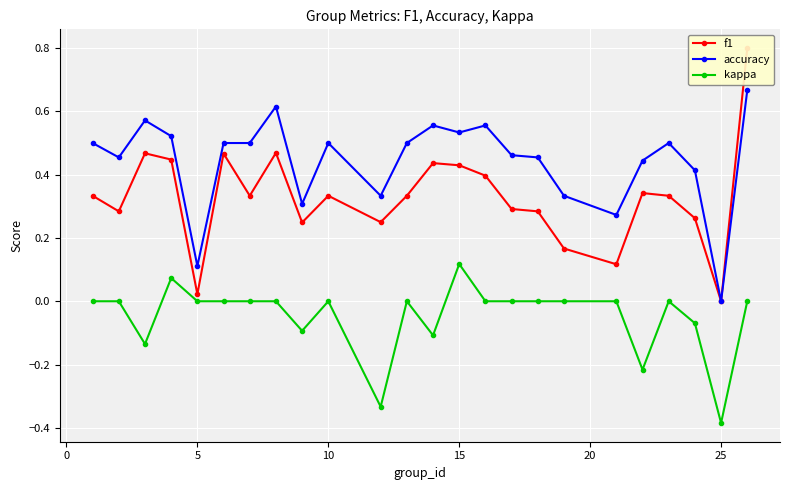

Where is accuracy nearest to the value 0?

25